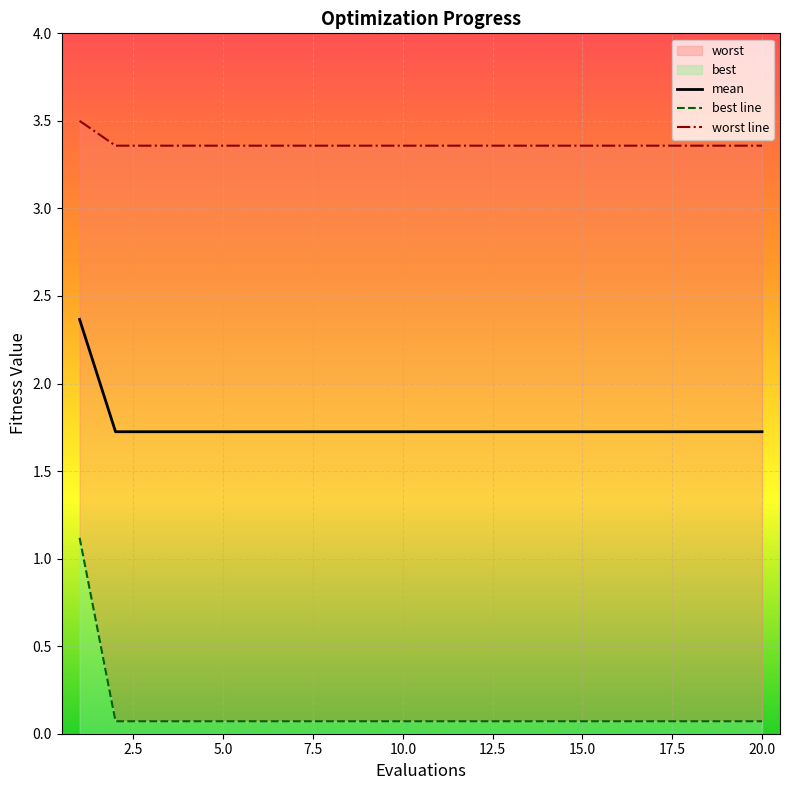

Which category has the lowest value across all series?

2